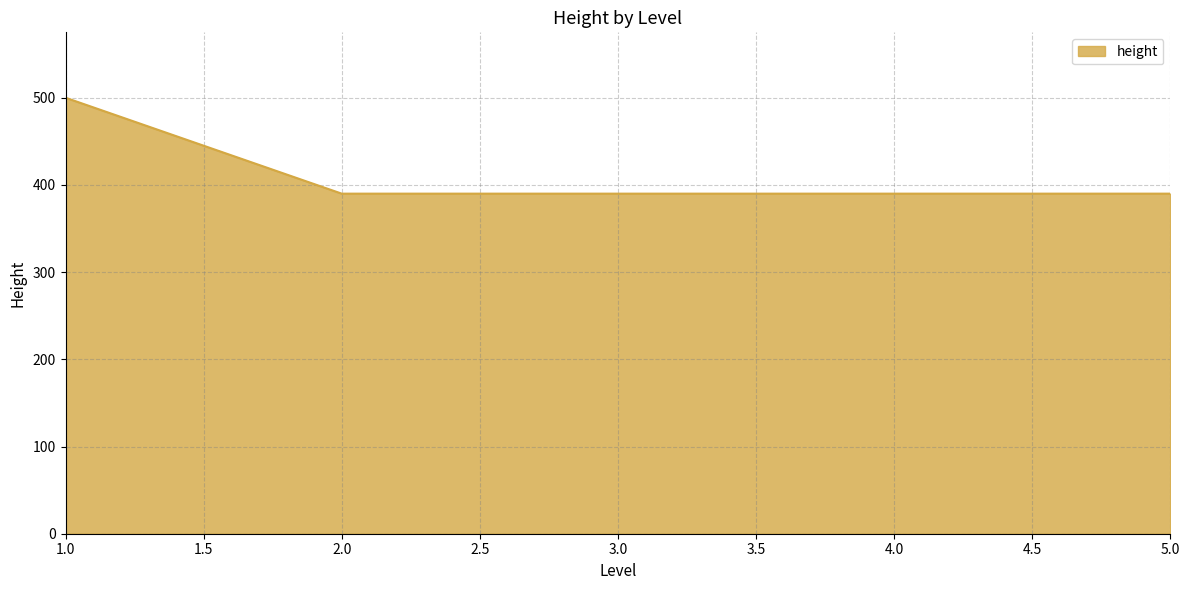

True or false: there are more than 2 points higher than both neighbors.

False